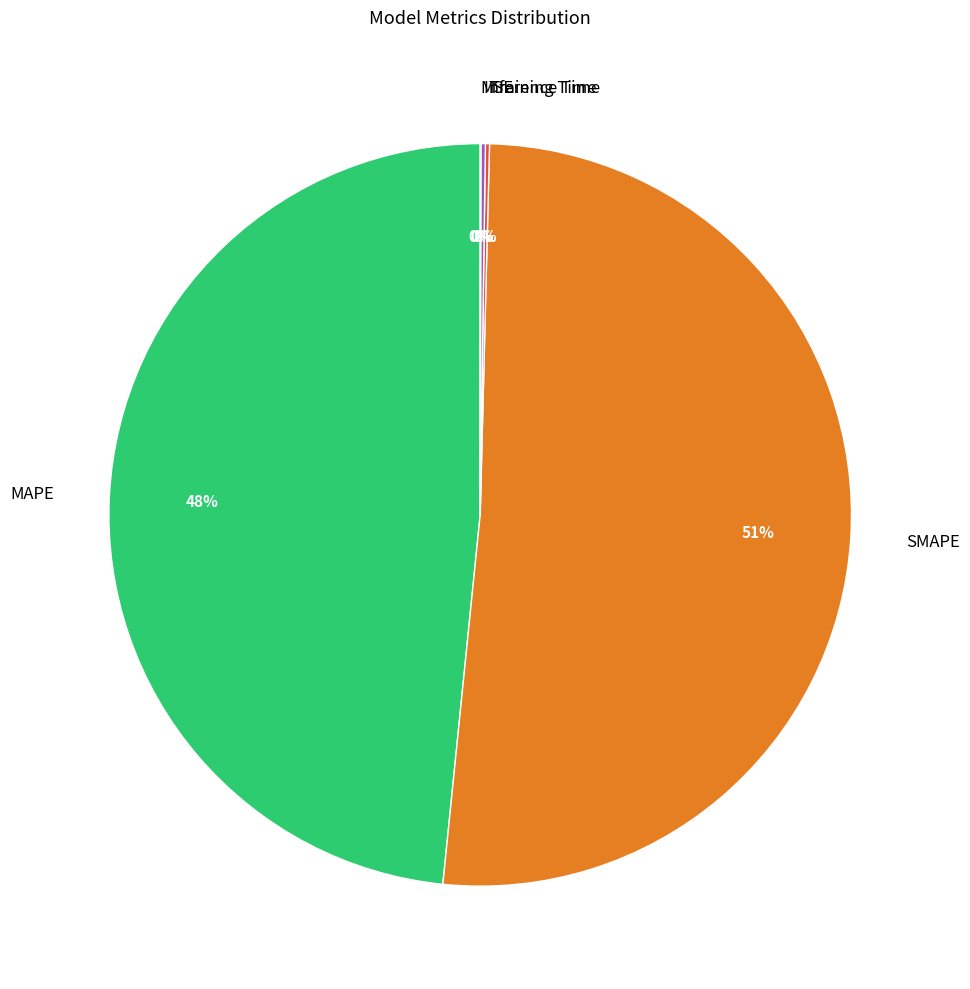

Is there any slice that represents more than half of the pie?

Yes